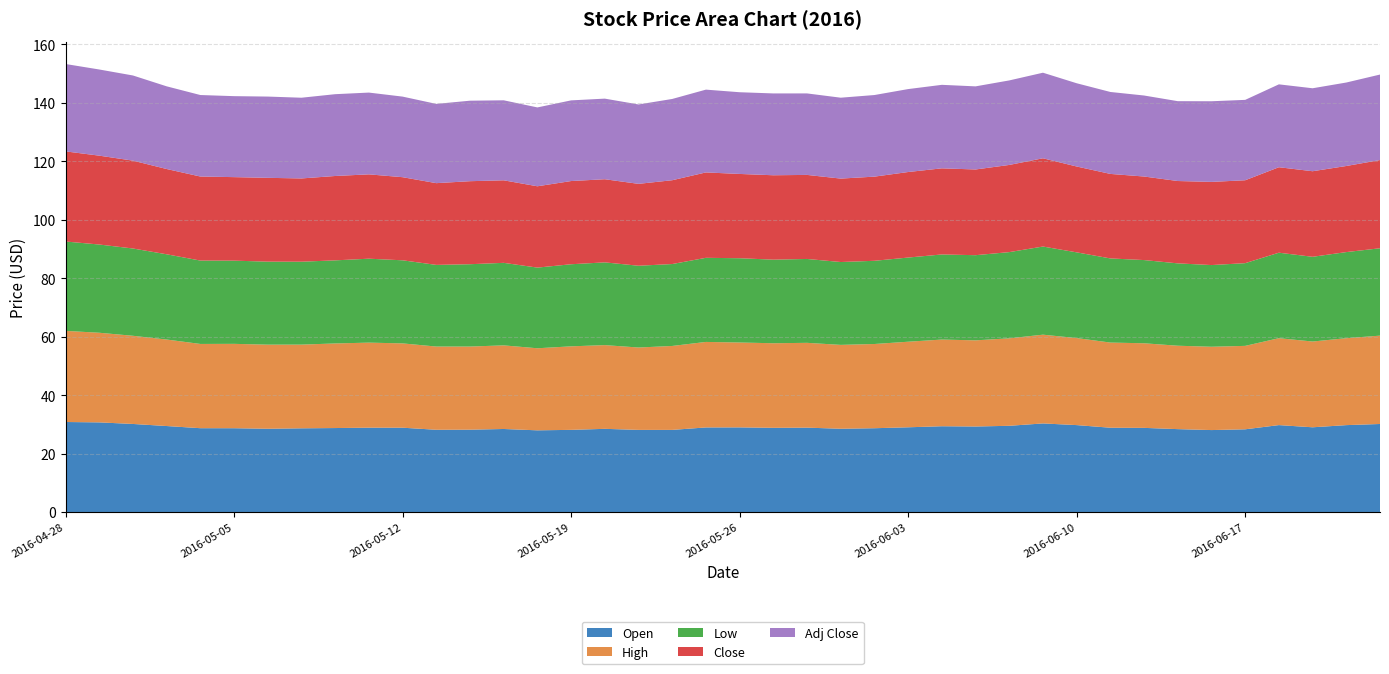

Reading left to right, what are all the values shown in this chart?

Open: 30.8	30.7	30.1	29.4	28.7	28.7	28.5	28.6	28.7	28.9	28.9	28.1	28.2	28.4	28.0	28.1	28.5	28.1	28.1	28.9	29.0	28.8	28.9	28.5	28.7	29.0	29.4	29.3	29.5	30.3	29.7	28.8	28.8	28.4	28.0	28.3	29.7	29.0	29.7	30.1
High: 31.2	30.7	30.2	29.6	28.8	28.9	28.8	28.6	29.0	29.1	28.9	28.5	28.5	28.6	28.1	28.6	28.6	28.2	28.7	29.3	29.0	28.9	29.0	28.7	28.8	29.3	29.7	29.5	29.9	30.4	29.8	29.1	29.0	28.5	28.5	28.5	29.7	29.4	29.8	30.2
Low: 30.6	30.2	29.9	29.2	28.5	28.5	28.4	28.4	28.4	28.7	28.4	27.9	28.2	28.2	27.6	28.1	28.3	28.0	28.0	28.8	28.8	28.6	28.7	28.4	28.5	28.8	29.1	29.1	29.5	30.2	29.3	28.8	28.5	28.2	28.0	28.3	29.2	29.0	29.5	29.9
Close: 30.8	30.4	30.1	29.2	28.8	28.6	28.7	28.5	28.9	28.9	28.4	28.0	28.4	28.2	27.8	28.5	28.5	28.0	28.7	29.2	28.8	28.9	28.8	28.5	28.8	29.3	29.5	29.3	29.8	30.2	29.4	28.9	28.6	28.2	28.5	28.4	29.2	29.3	29.5	30.2
Adj Close: 29.9	29.5	29.1	28.3	27.9	27.7	27.8	27.6	28.0	28.0	27.6	27.1	27.5	27.4	27.0	27.6	27.6	27.2	27.8	28.3	28.0	28.0	27.9	27.7	27.9	28.4	28.6	28.4	28.9	29.3	28.5	28.0	27.7	27.3	27.6	27.5	28.4	28.4	28.6	29.3